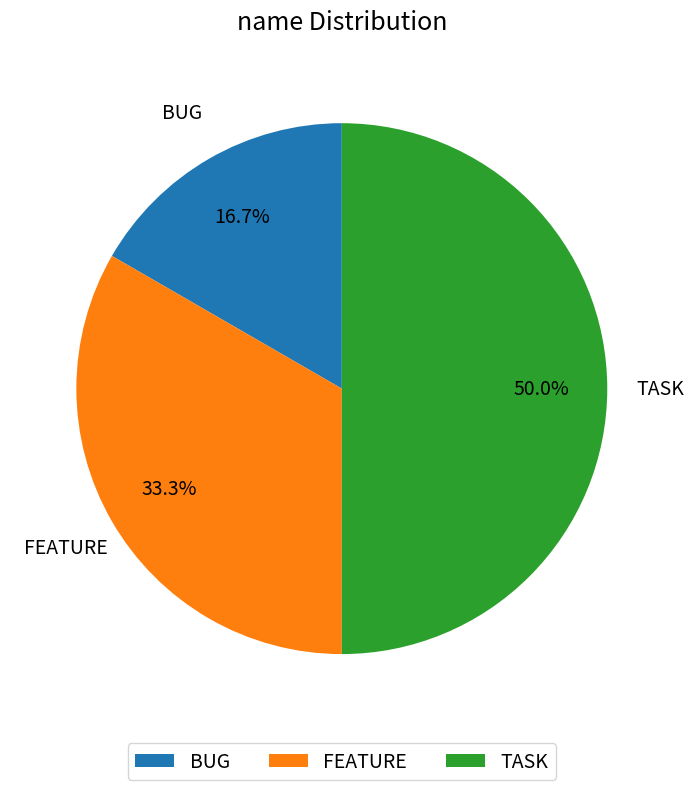

Is the sum of FEATURE and TASK greater than half?

Yes